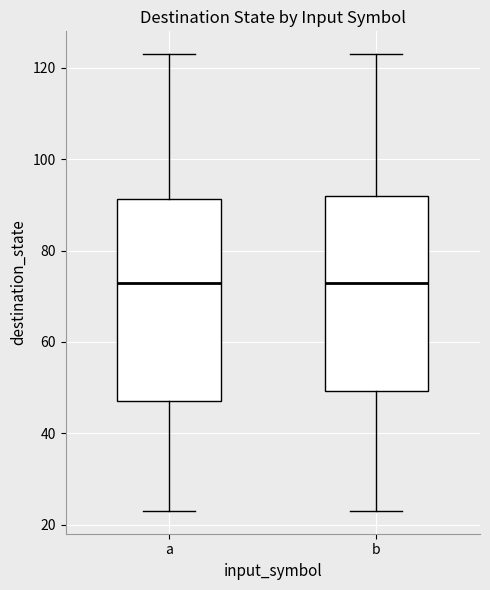

Reading left to right, transcribe this box plot: for each box, give where its median line is, the range the box spans, and where its two whiskers end, as read against the y-axis. The values are not printed on the chart, so give them approximately, as read against the axis.

a: median 74, box 48 to 92, whiskers 24 to 124
b: median 74, box 50 to 92, whiskers 24 to 124